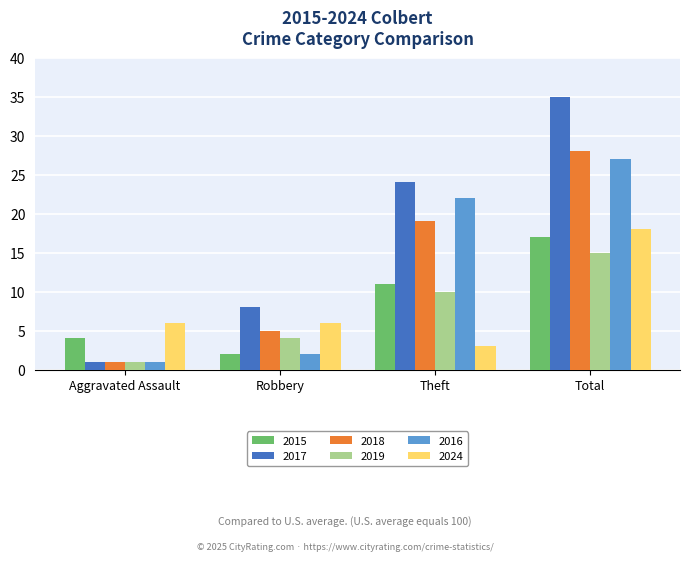

True or false: 2019 has a value of 1 at Aggravated Assault.

True